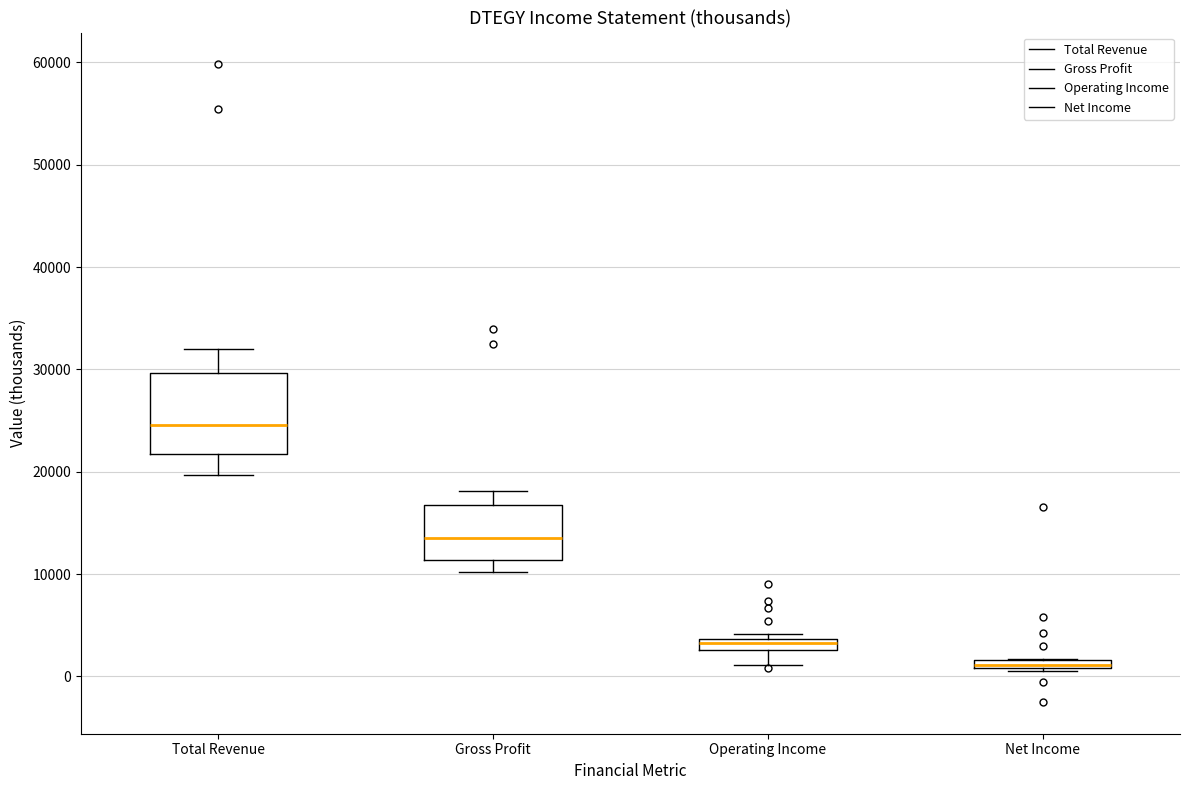

Where does the median line of the box for Total Revenue sit on the y-axis? The values are not printed on the chart, so give them approximately, as read against the axis.

25000